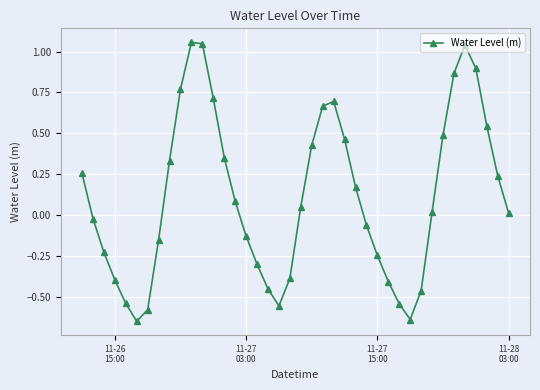

How many values exceed 0?

22